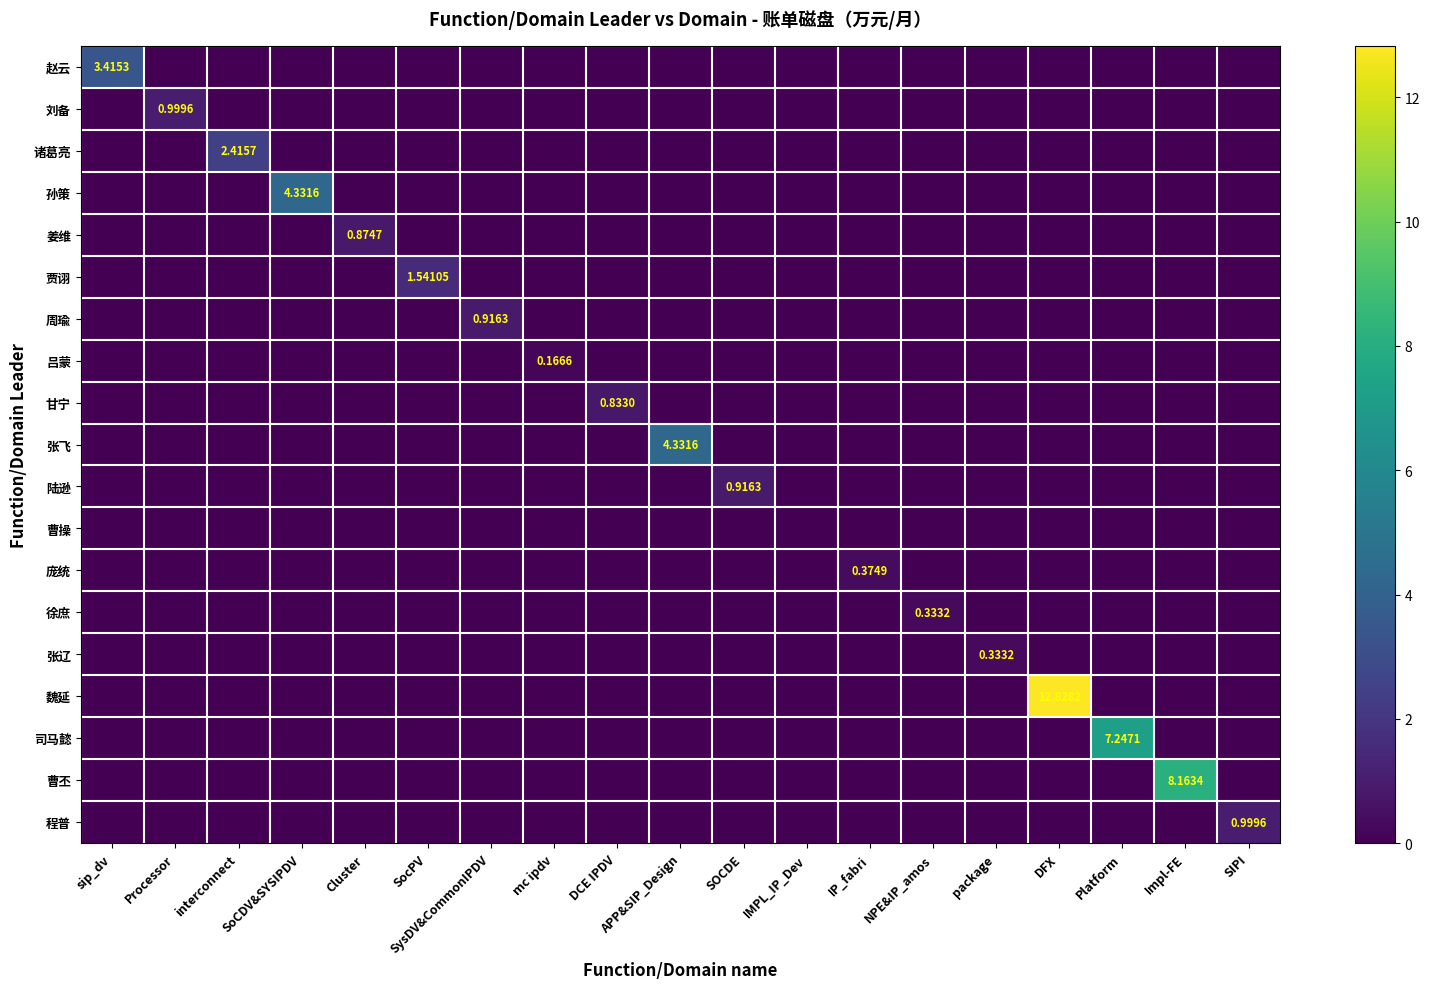

The 张辽 series shows 0.2 at SIPI. True or false?

False